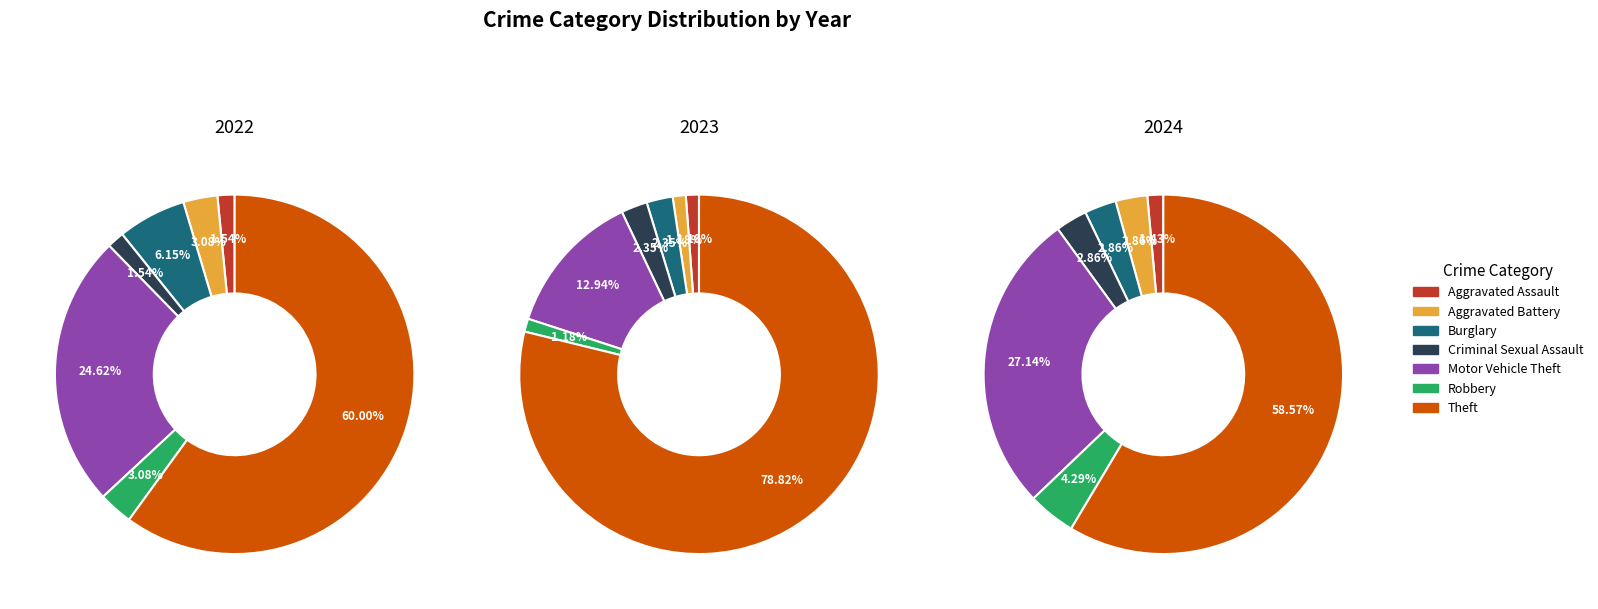

Which slice is the smallest?

Aggravated Assault